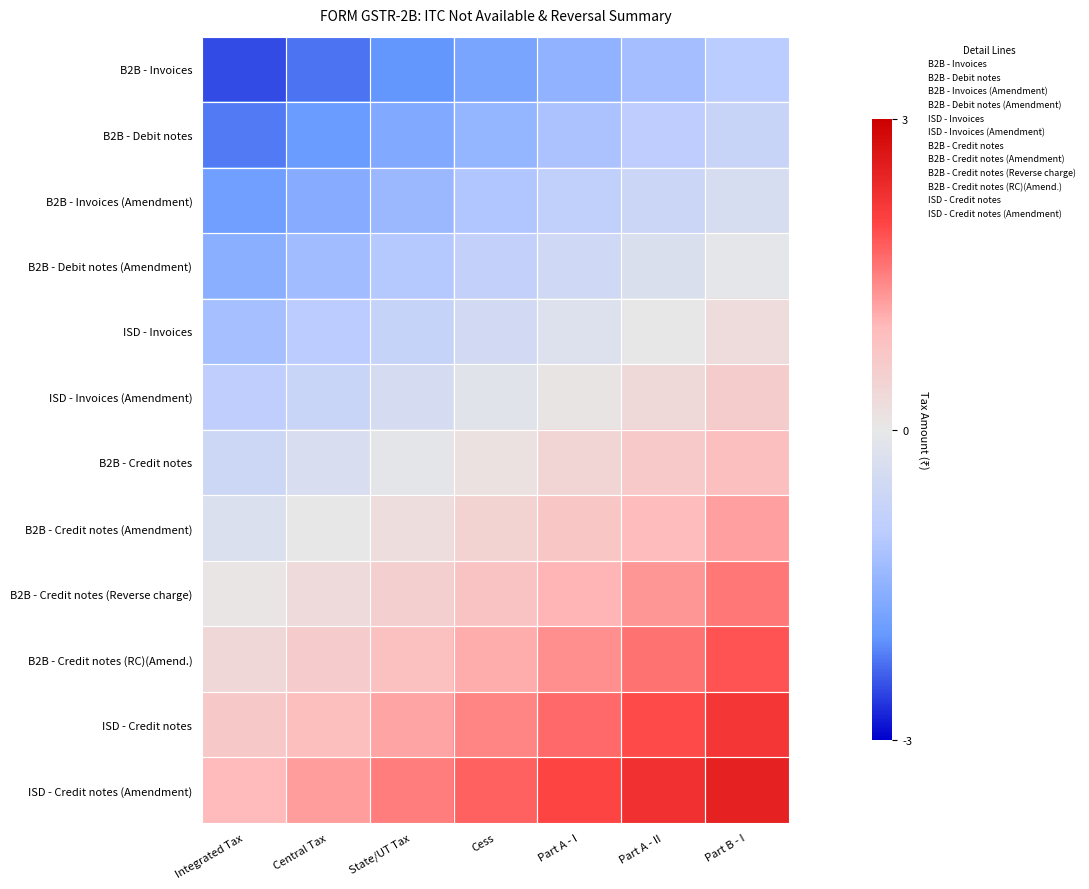

Reading left to right, extract all data points from this chart.

B2B - Invoices: Integrated Tax=-2.5	Central Tax=-2.2	State/UT Tax=-2.0	Cess=-1.8	Part A - I=-1.5	Part A - II=-1.2	Part B - I=-1.0
B2B - Debit notes: Integrated Tax=-2.2	Central Tax=-1.9	State/UT Tax=-1.7	Cess=-1.4	Part A - I=-1.2	Part A - II=-0.9	Part B - I=-0.7
B2B - Invoices (Amendment): Integrated Tax=-1.9	Central Tax=-1.6	State/UT Tax=-1.4	Cess=-1.1	Part A - I=-0.9	Part A - II=-0.6	Part B - I=-0.4
B2B - Debit notes (Amendment): Integrated Tax=-1.6	Central Tax=-1.3	State/UT Tax=-1.1	Cess=-0.8	Part A - I=-0.6	Part A - II=-0.3	Part B - I=-0.1
ISD - Invoices: Integrated Tax=-1.2	Central Tax=-1.0	State/UT Tax=-0.7	Cess=-0.5	Part A - I=-0.2	Part A - II=0.0	Part B - I=0.3
ISD - Invoices (Amendment): Integrated Tax=-0.9	Central Tax=-0.7	State/UT Tax=-0.4	Cess=-0.2	Part A - I=0.1	Part A - II=0.3	Part B - I=0.6
B2B - Credit notes: Integrated Tax=-0.6	Central Tax=-0.3	State/UT Tax=-0.1	Cess=0.2	Part A - I=0.4	Part A - II=0.7	Part B - I=0.9
B2B - Credit notes (Amendment): Integrated Tax=-0.3	Central Tax=-0.0	State/UT Tax=0.2	Cess=0.5	Part A - I=0.7	Part A - II=1.0	Part B - I=1.2
B2B - Credit notes (Reverse charge): Integrated Tax=0.1	Central Tax=0.3	State/UT Tax=0.6	Cess=0.8	Part A - I=1.1	Part A - II=1.3	Part B - I=1.6
B2B - Credit notes (RC)(Amend.): Integrated Tax=0.4	Central Tax=0.6	State/UT Tax=0.9	Cess=1.1	Part A - I=1.4	Part A - II=1.6	Part B - I=1.9
ISD - Credit notes: Integrated Tax=0.7	Central Tax=0.9	State/UT Tax=1.2	Cess=1.4	Part A - I=1.7	Part A - II=1.9	Part B - I=2.2
ISD - Credit notes (Amendment): Integrated Tax=1.0	Central Tax=1.2	State/UT Tax=1.5	Cess=1.8	Part A - I=2.0	Part A - II=2.2	Part B - I=2.5